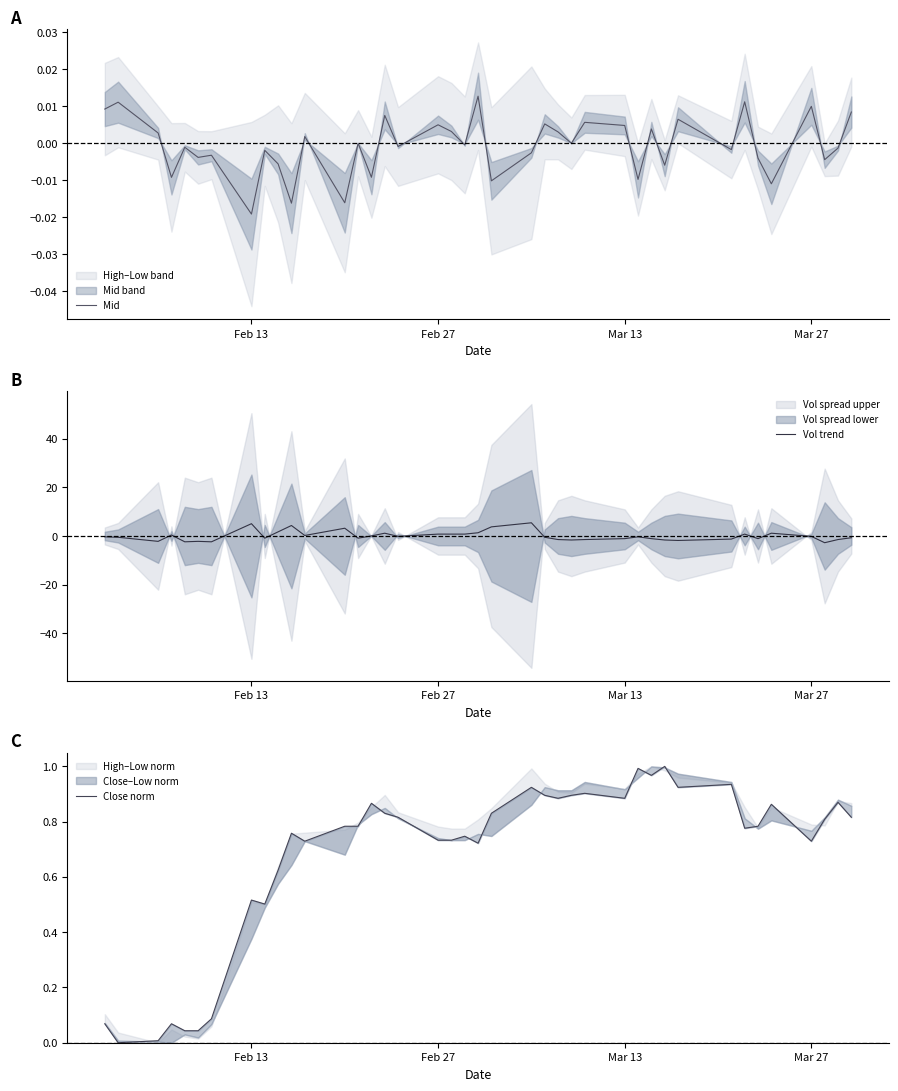

What is the highest value of the Vol trend series?

5.4